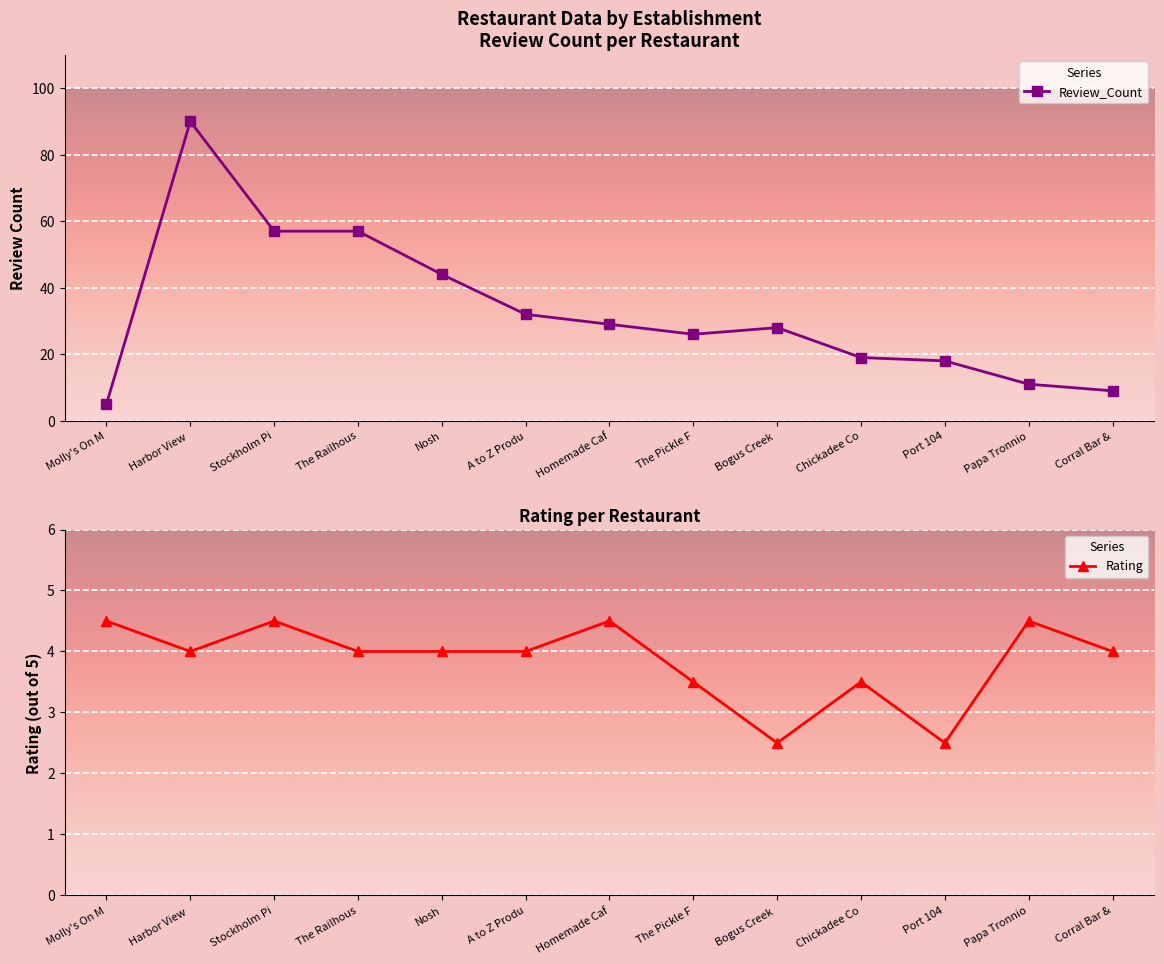

What is the difference between the second highest and minimum values in the Rating series?

2.0